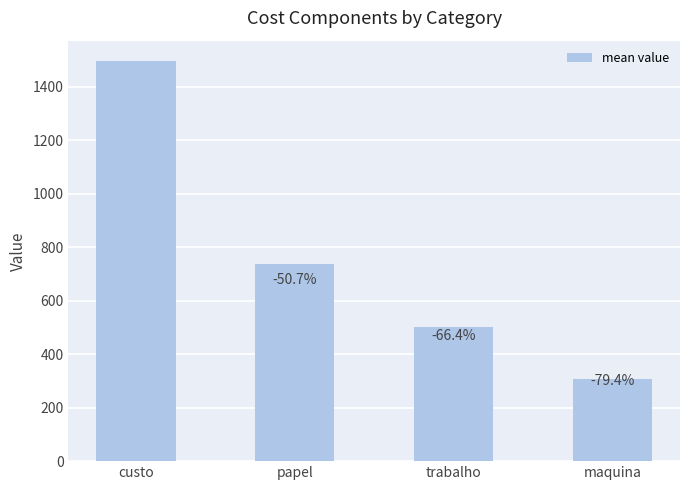

Does the chart contain any negative values?

No